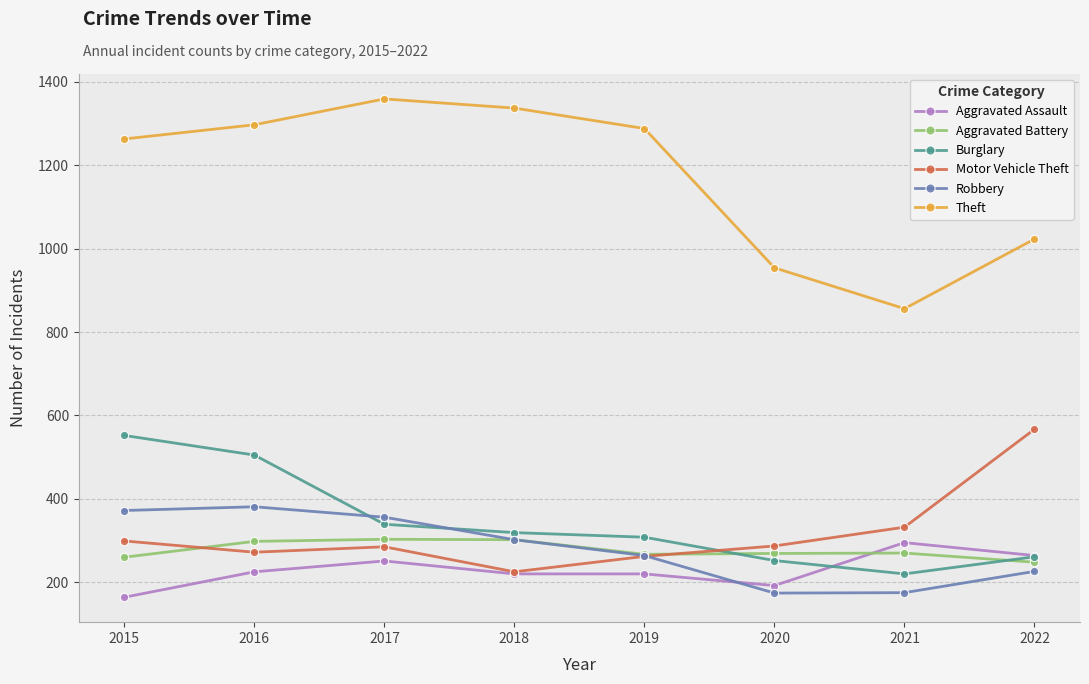

Does the chart have visible grid lines?

Yes